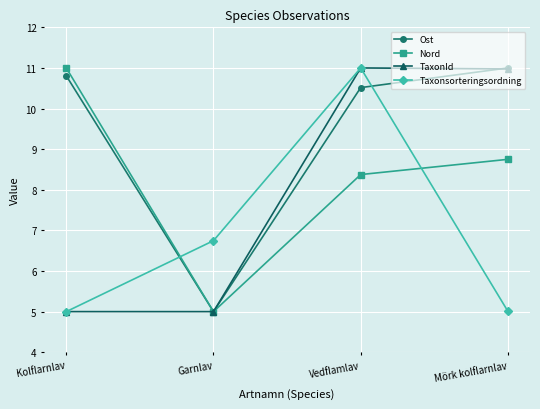

What is the value of the TaxonId point at the 2nd from the left?

5.0